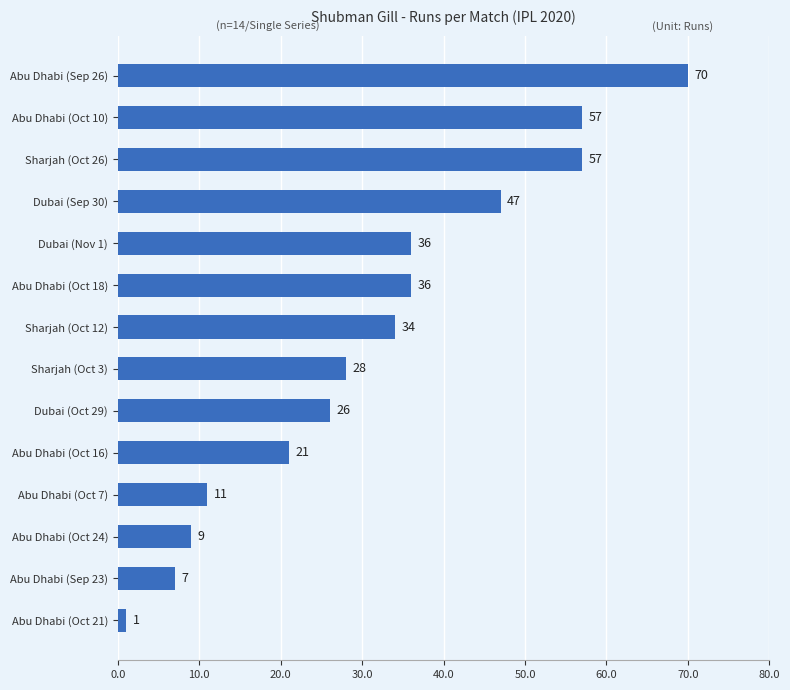

The chart shows a value of 34 at Sharjah (Oct 12). True or false?

True